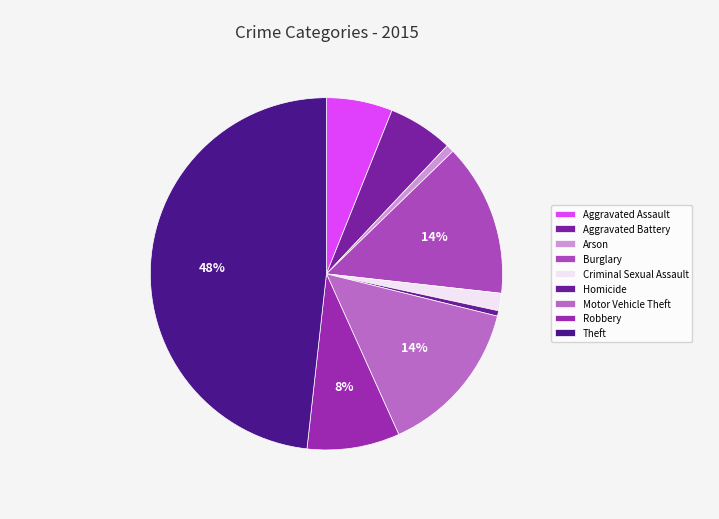

What is the change in value from Homicide to Theft?

+865